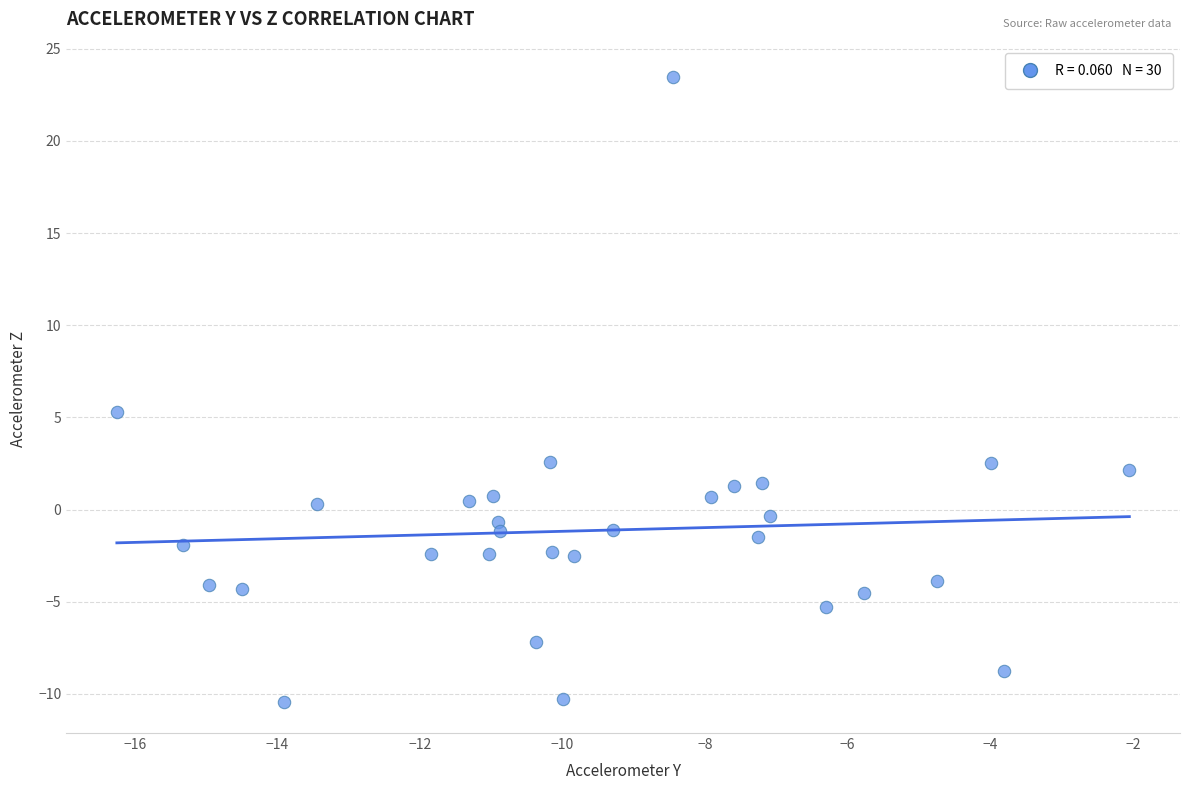

What is the range of X values (max minus min)?

14.2